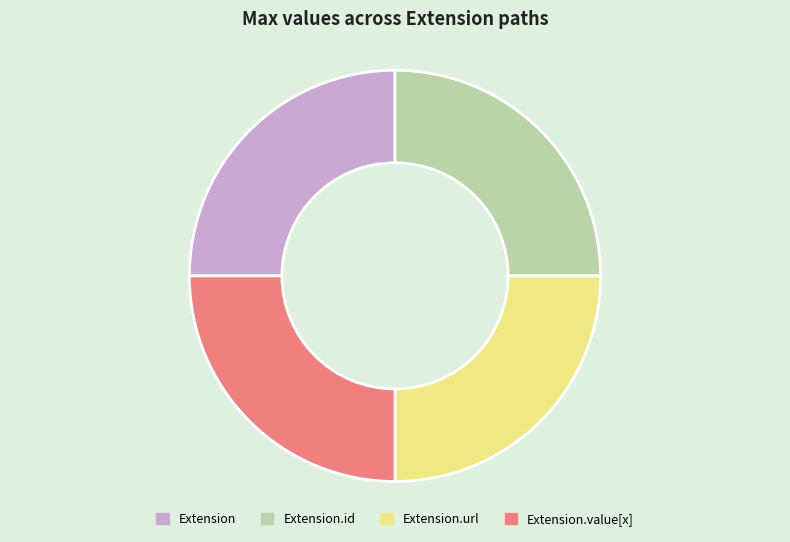

True or false: Extension.url accounts for 33% of the total.

False